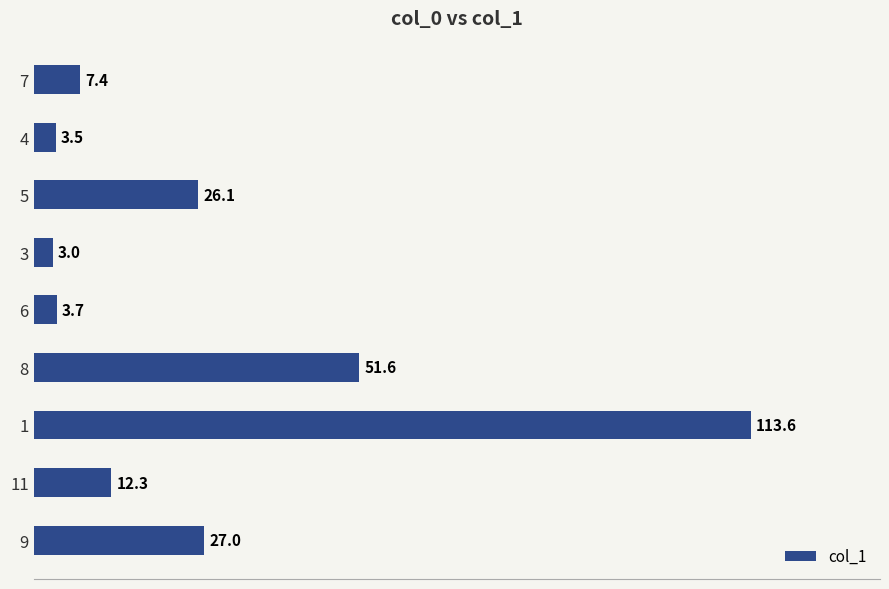

Is it true that the value at 5 is 34.5?

False